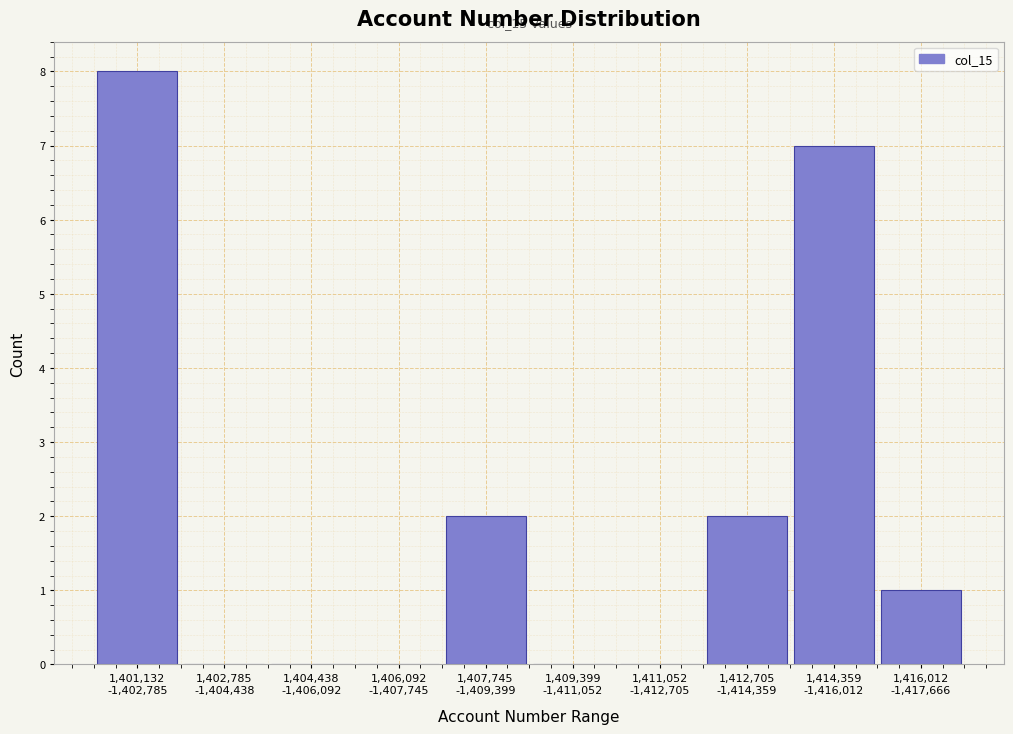

What is the greatest value displayed?

8